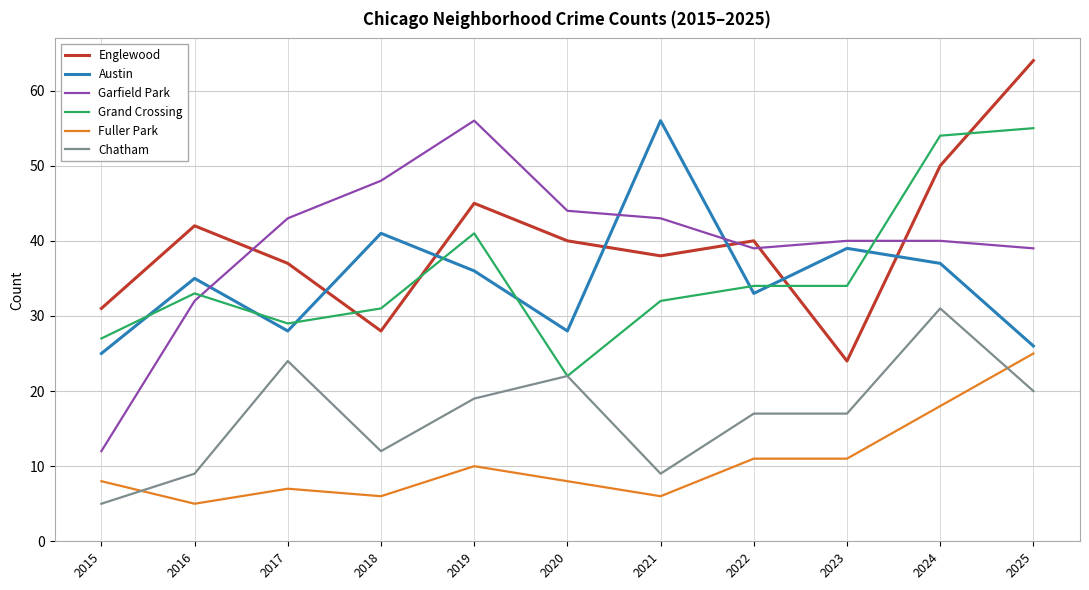

What is the sum of all Fuller Park values?

115